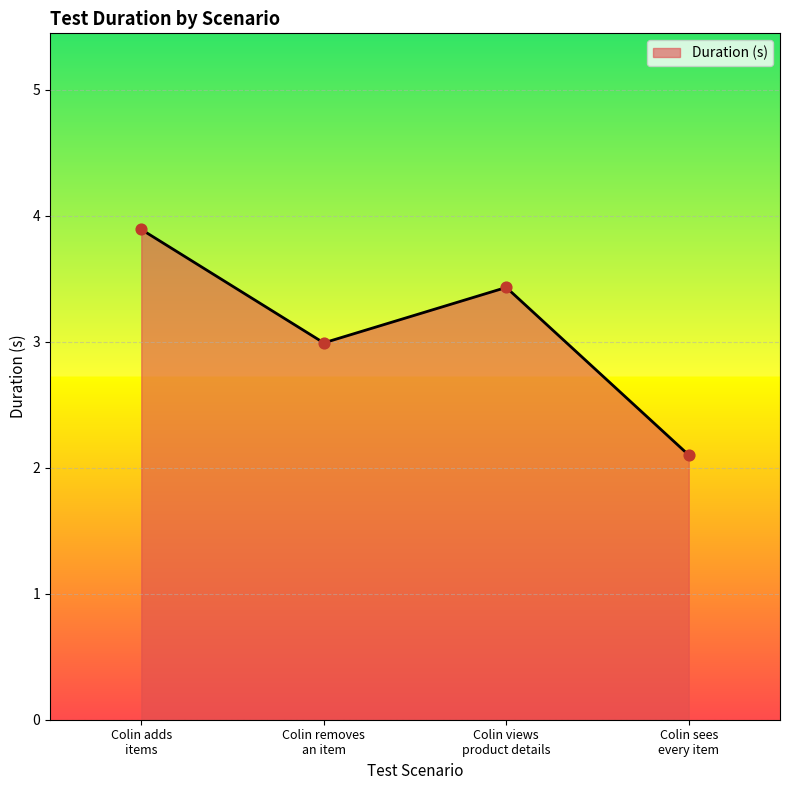

What is the sum of all values?

12.4